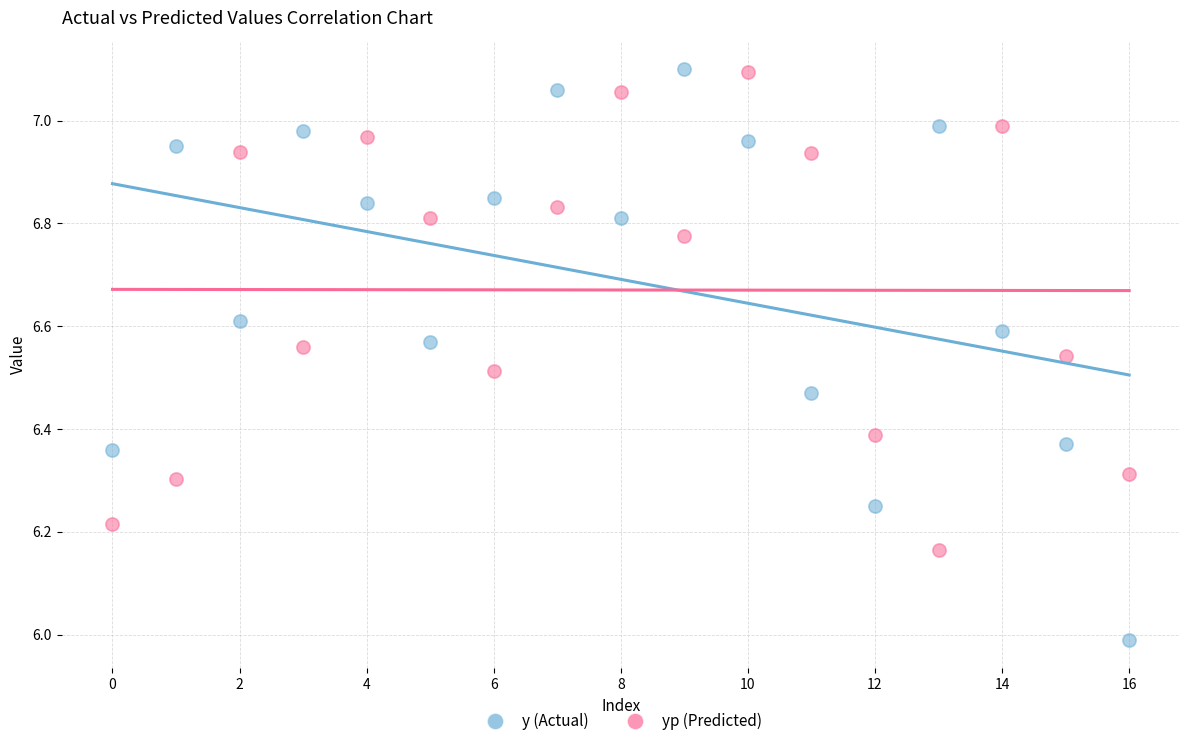

Which series reaches the minimum Y coordinate?

y (Actual)